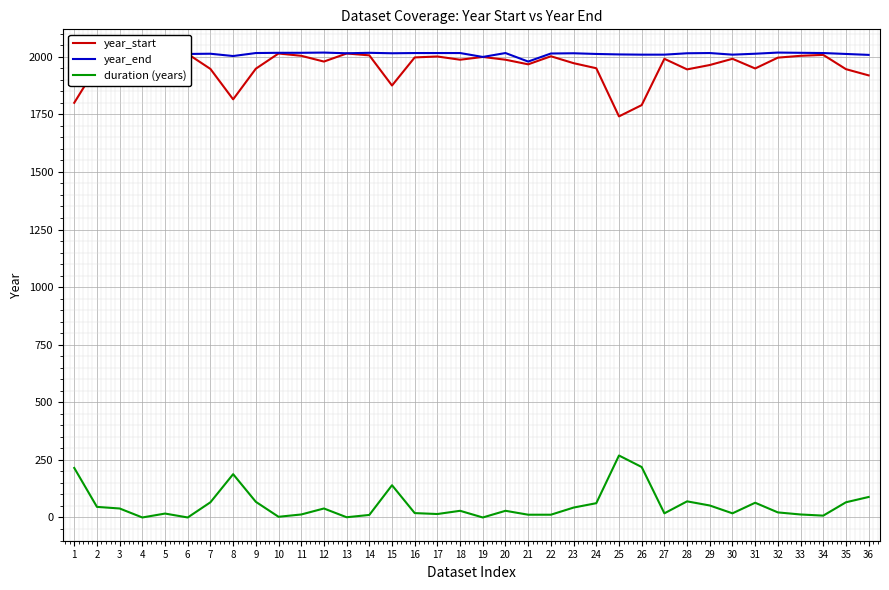

True or false: year_start and year_end intersect in this chart.

False